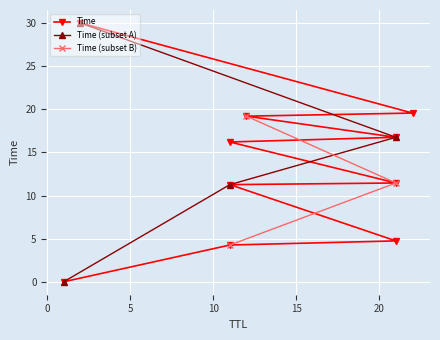

Which has a higher value, 11 or 11?

11